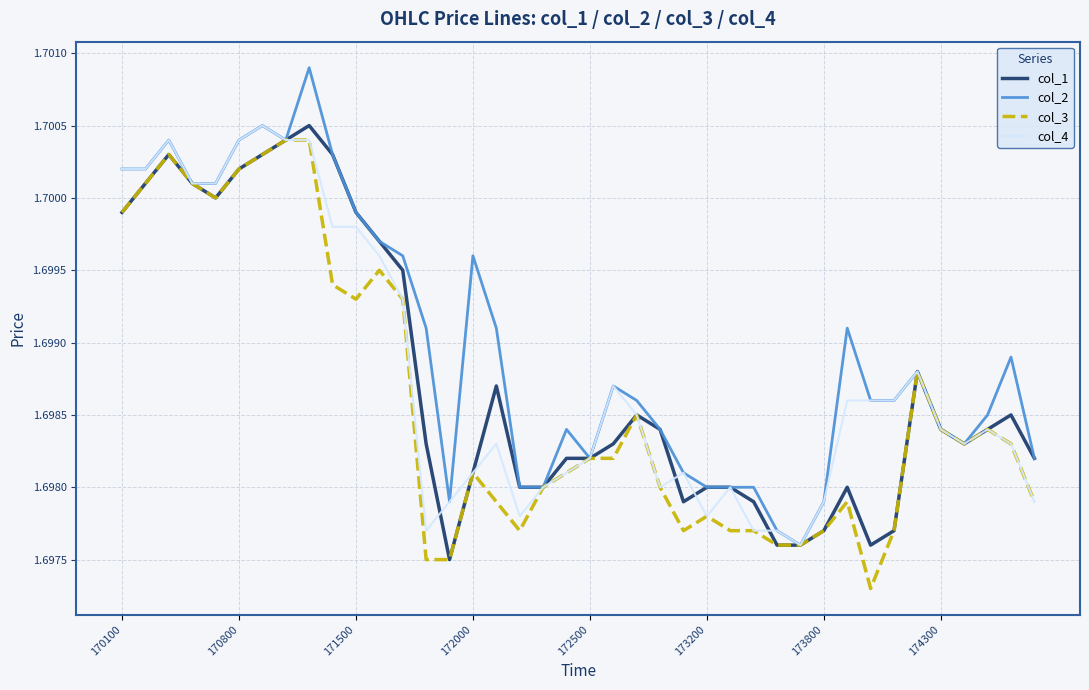

What is the sum of all col_1 values?

68.0